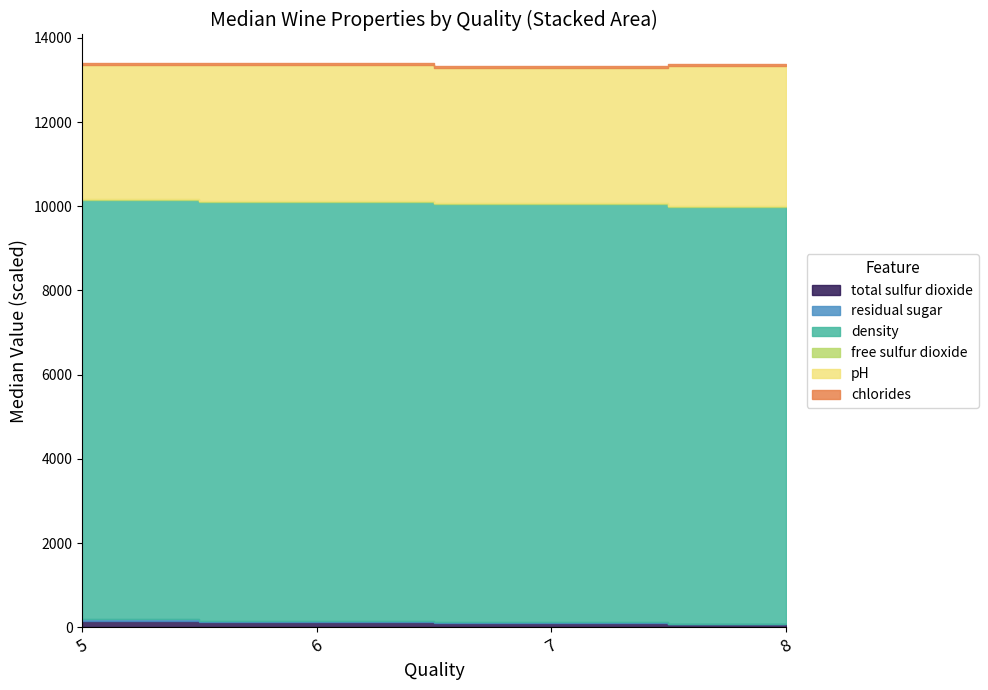

True or false: chlorides and residual sugar cross at least once.

False